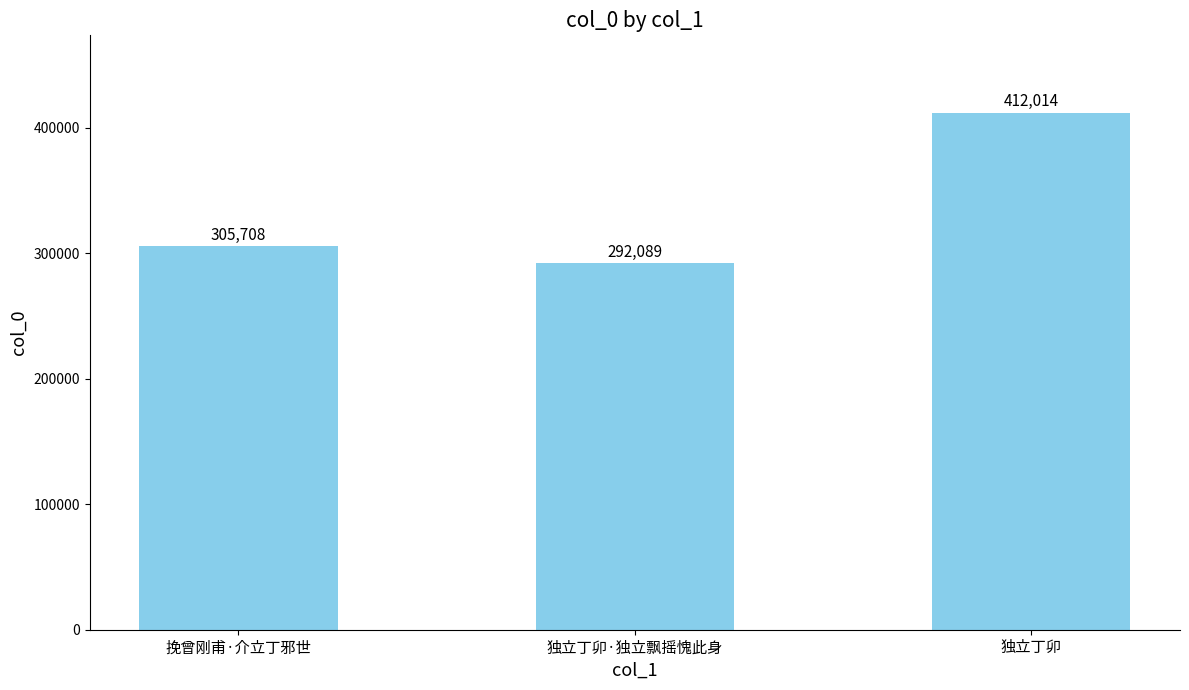

What is the difference between the second highest and minimum values?

13619